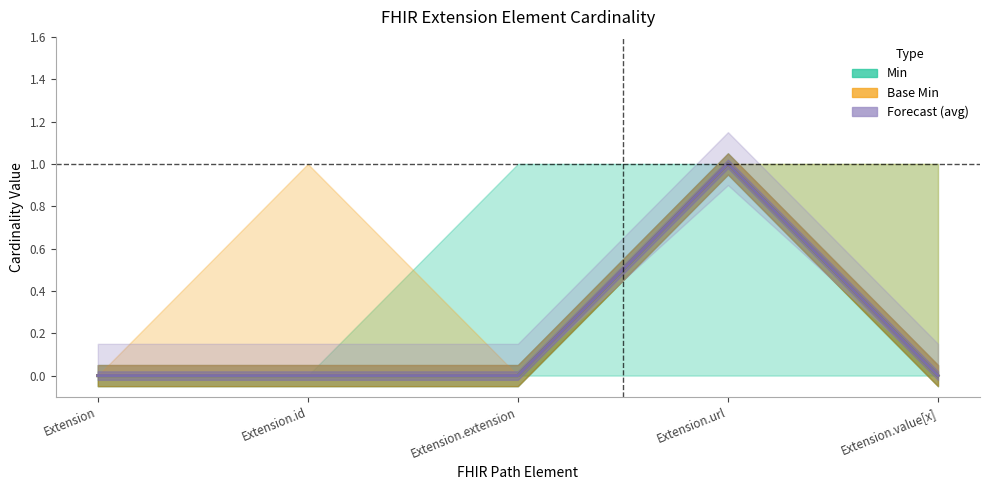

True or false: Forecast (avg) has more than 1 interior local peaks.

False